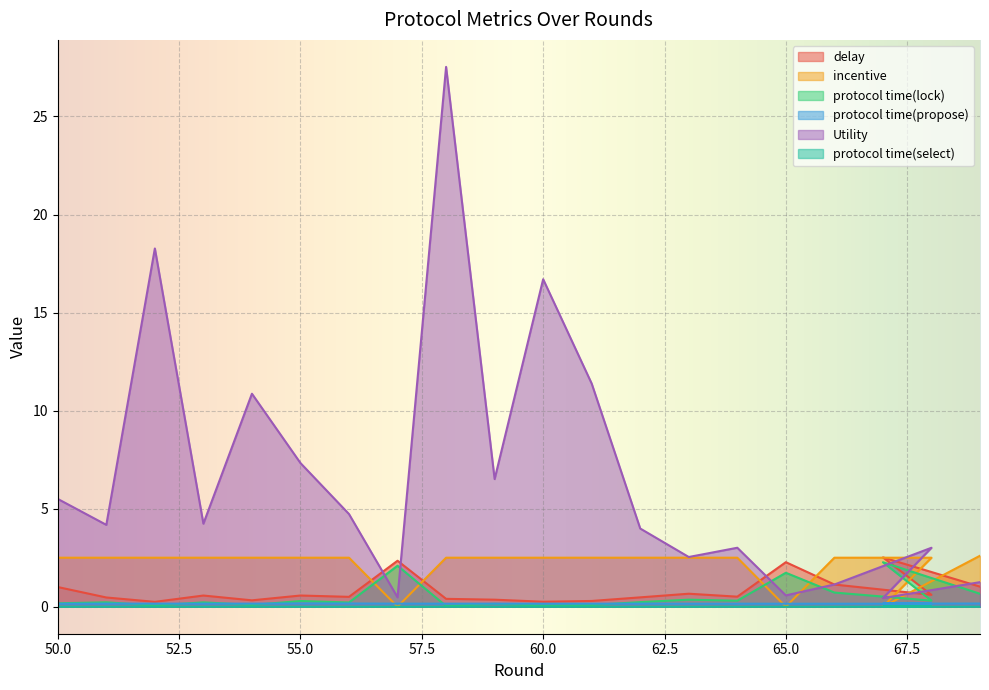

What are all the series names shown in the legend?

delay, incentive, protocol time(lock), protocol time(propose), Utility, protocol time(select)